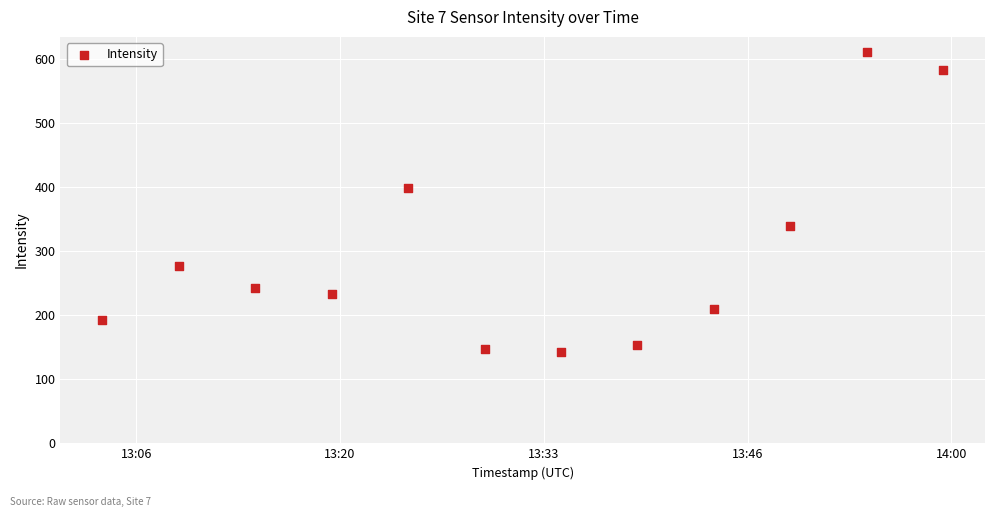

What is the average X value?

1689946317.0